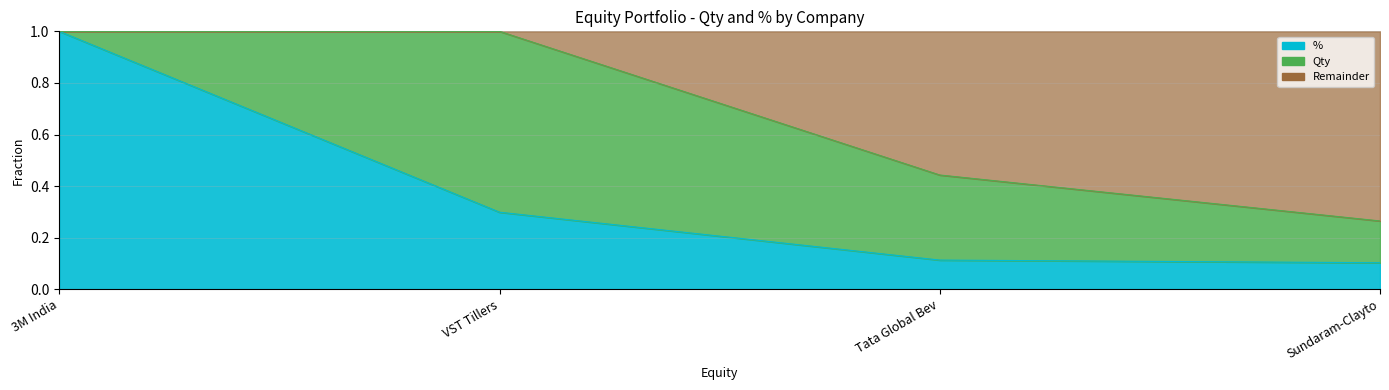

What is the greatest value displayed?

1.0